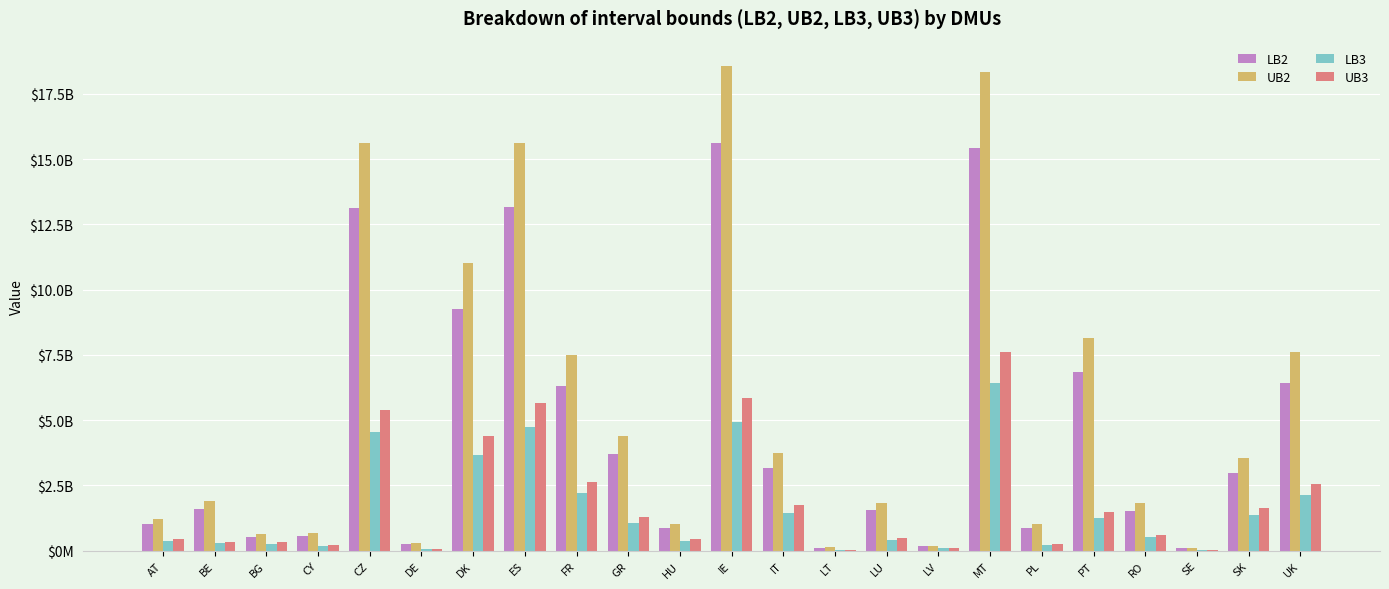

What is the difference between the highest and lowest values at IE?

13659220715.4